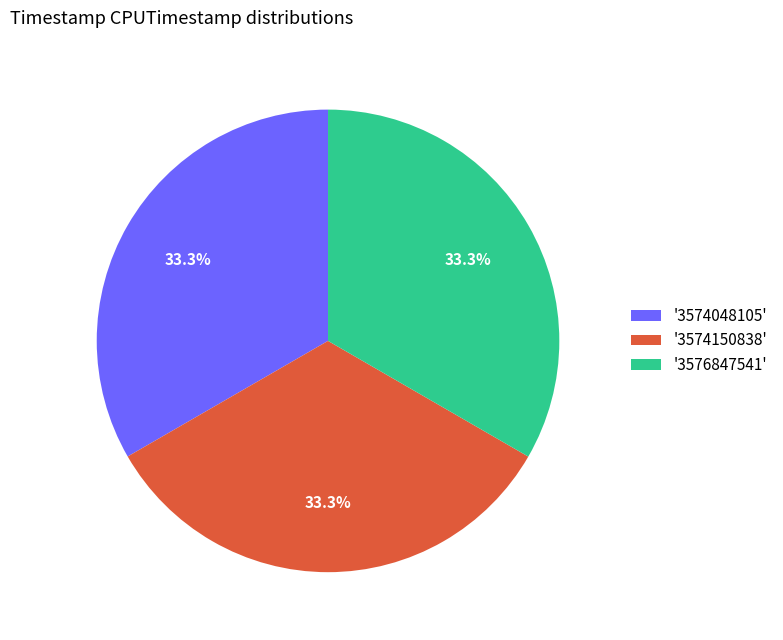

Combined, what portion of the pie is '3574048105' and '3574150838'?

66.7%